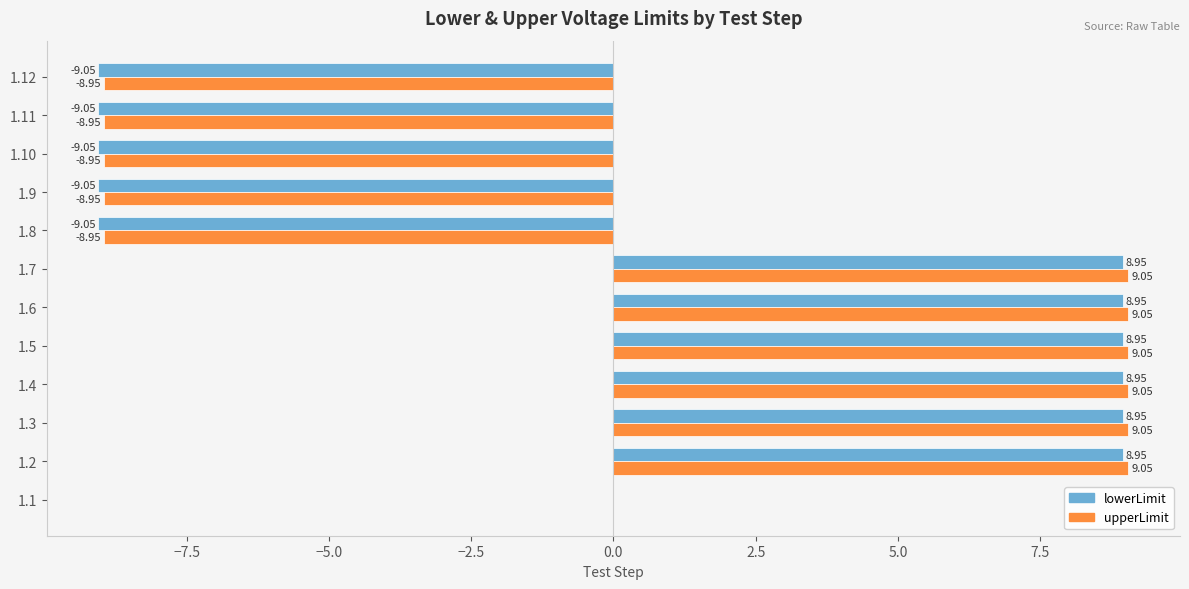

Count the number of data series in this chart.

2